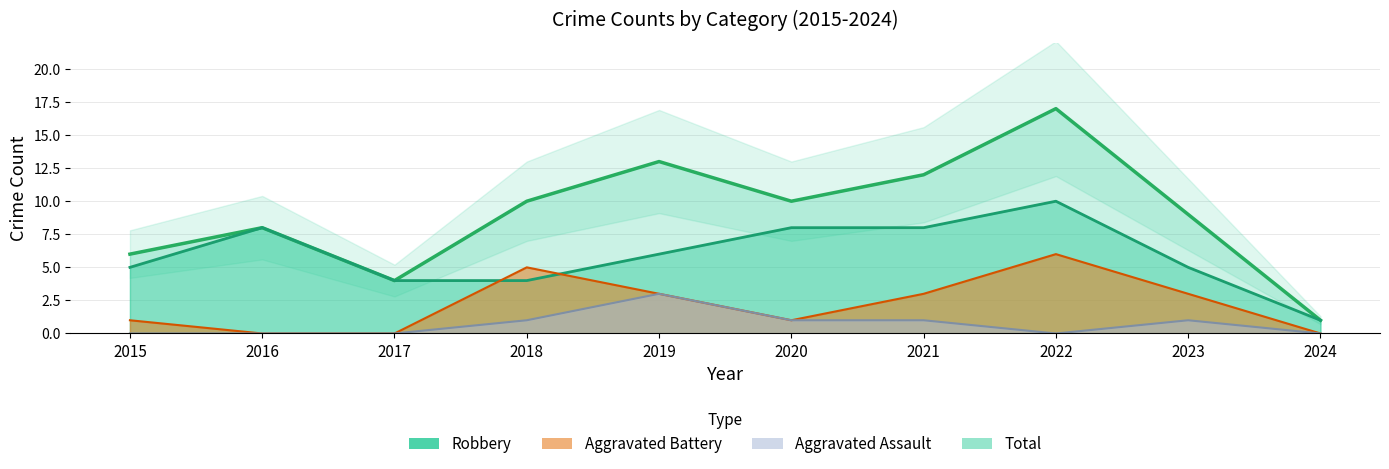

What is the sum of the Aggravated Battery values at 2018 and 2016?

5